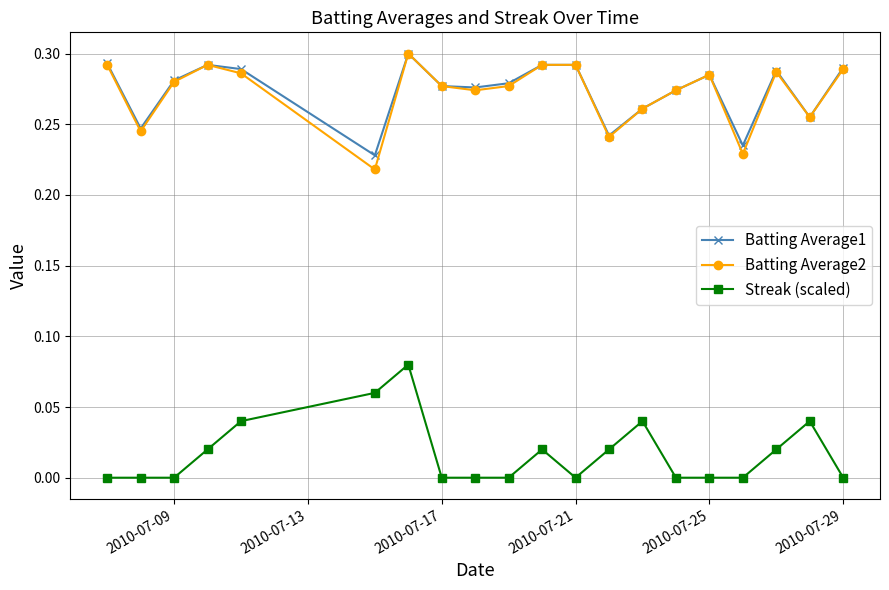

True or false: Streak (scaled) and Batting Average1 cross at least once.

False